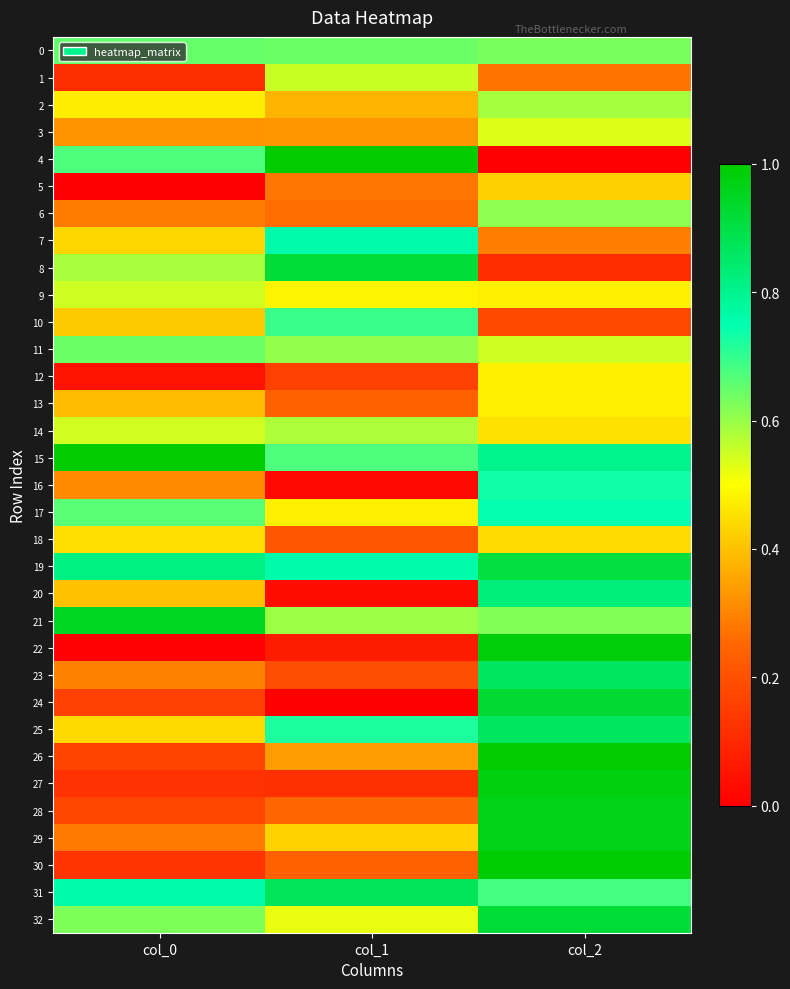

Rank the series at col_1 from lowest to highest value.

24, 16, 20, 22, 27, 12, 23, 18, 30, 13, 28, 6, 5, 3, 26, 2, 29, 17, 9, 32, 1, 14, 21, 11, 0, 15, 10, 25, 19, 7, 31, 8, 4